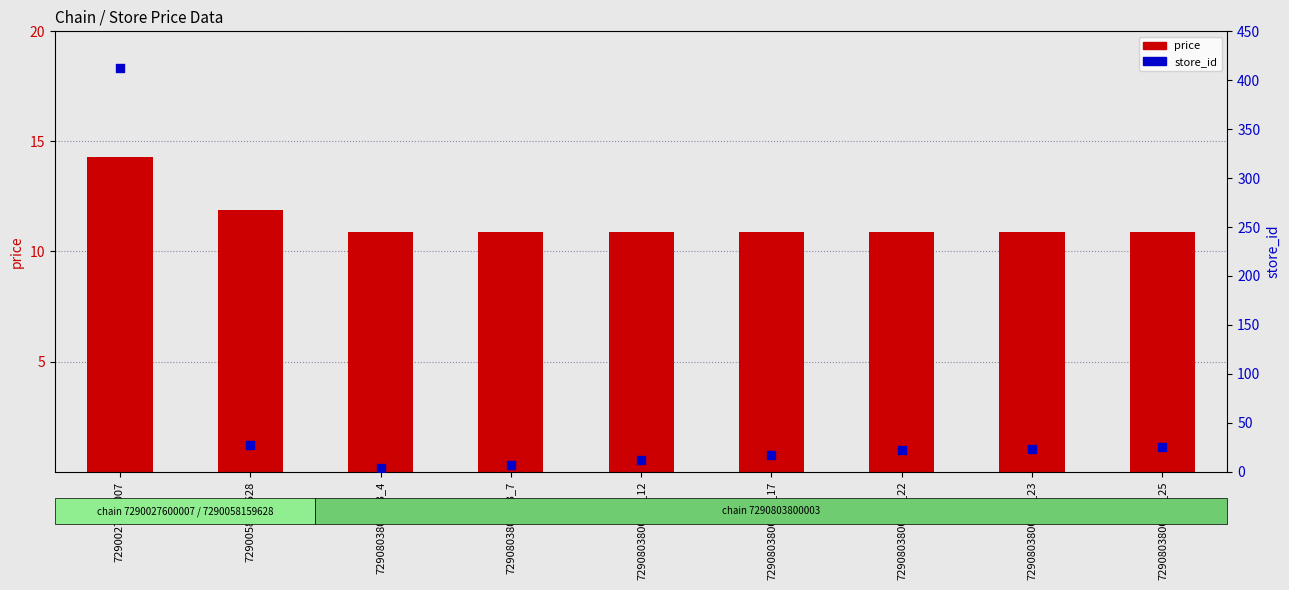

What is the total value across all series at 7290027600007?

427.3